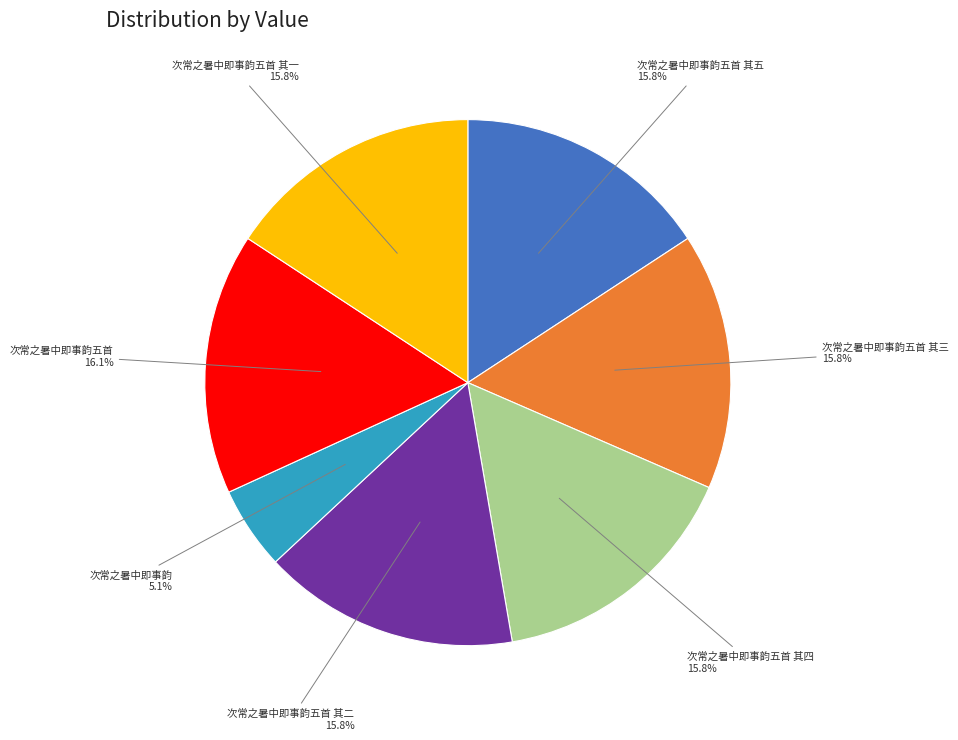

Is there any slice that represents more than half of the pie?

No